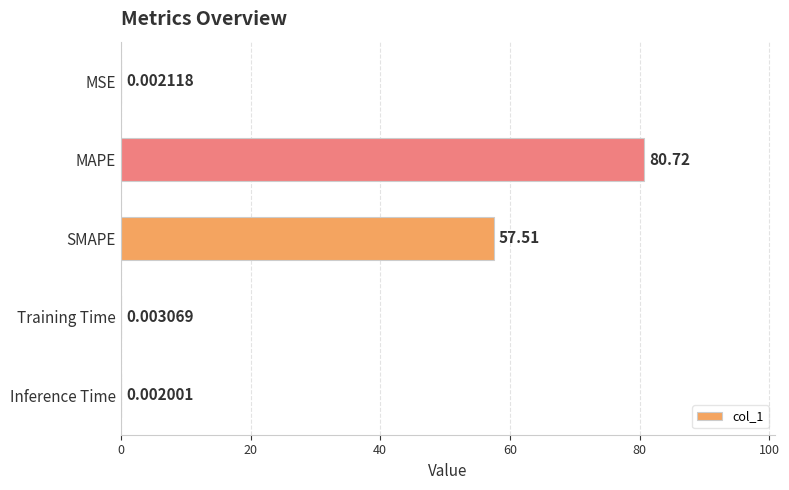

What is the change in value from MAPE to SMAPE?

-23.2